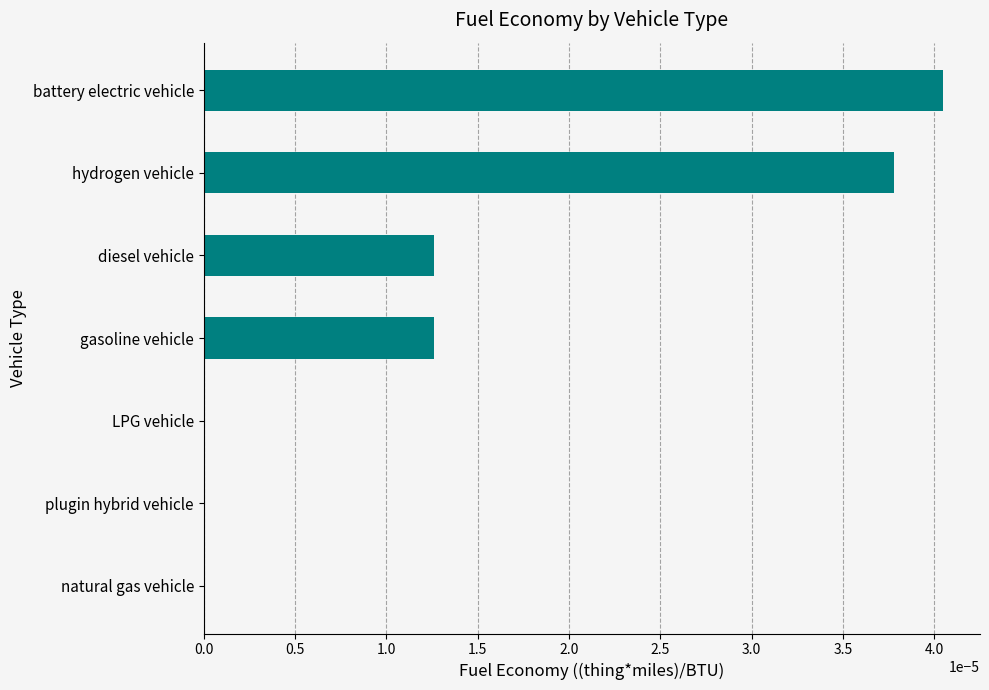

How many data points does each series have?

7